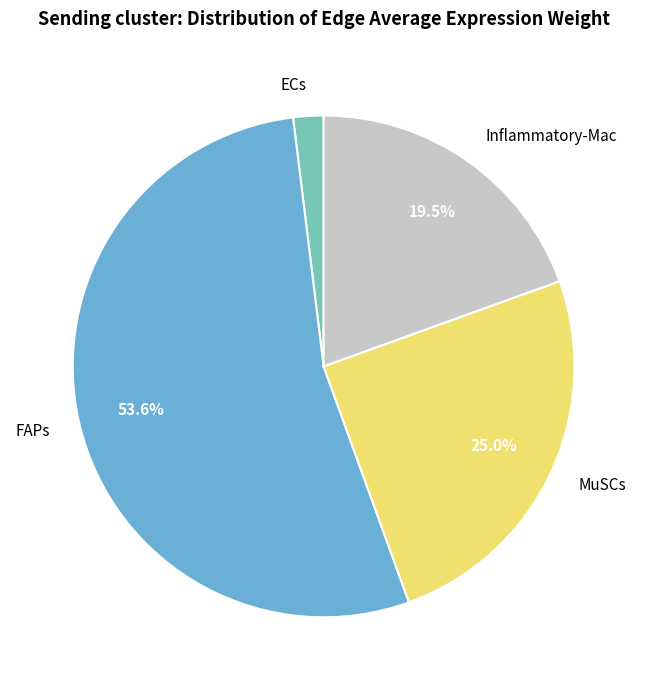

How many segments does this pie chart have?

4